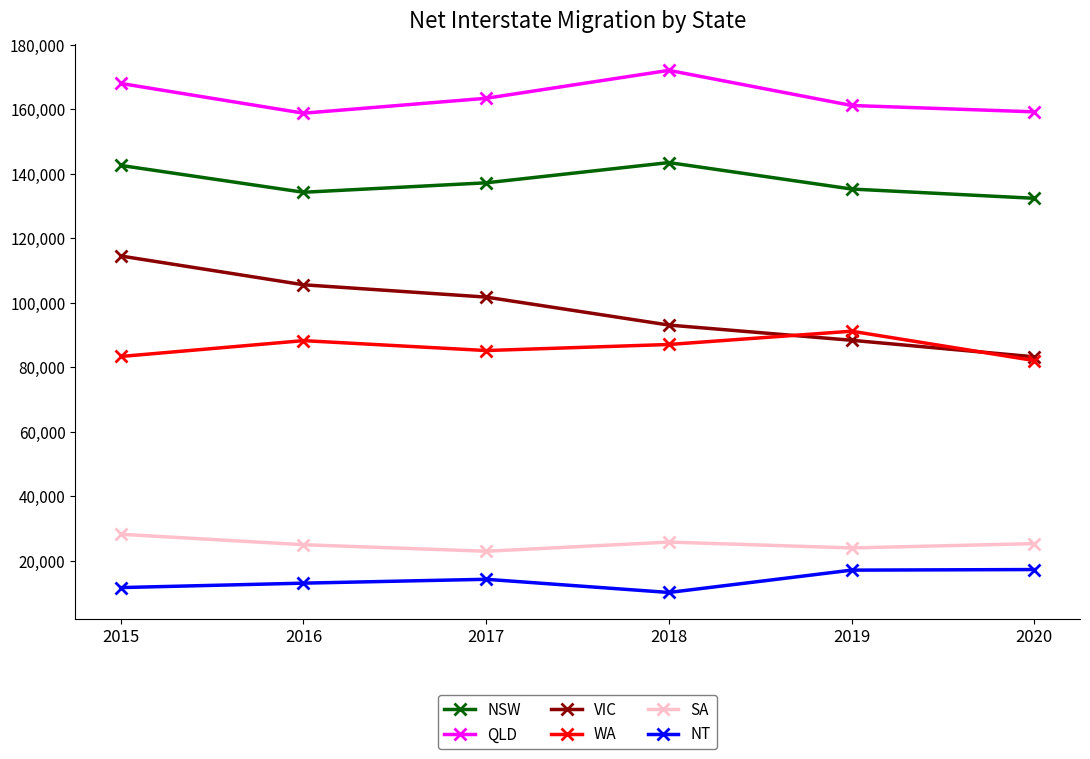

At which category does the chart reach its minimum across all series?

2018